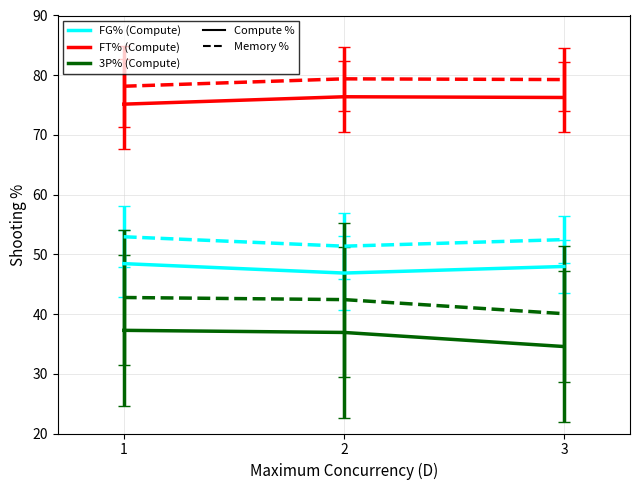

What is the total value across all series at 2?

333.4